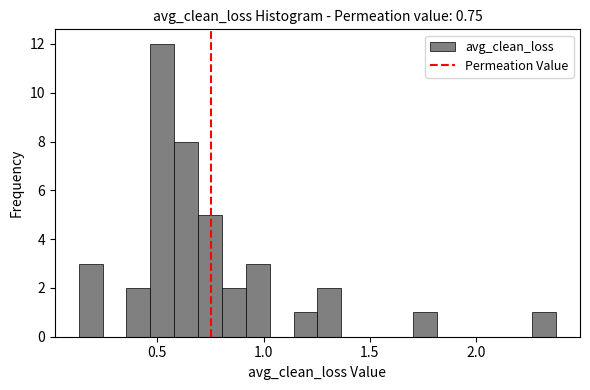

Around what value on the x-axis is the tallest bar? Give the approximate position of its centre, as read against the axis.

0.50